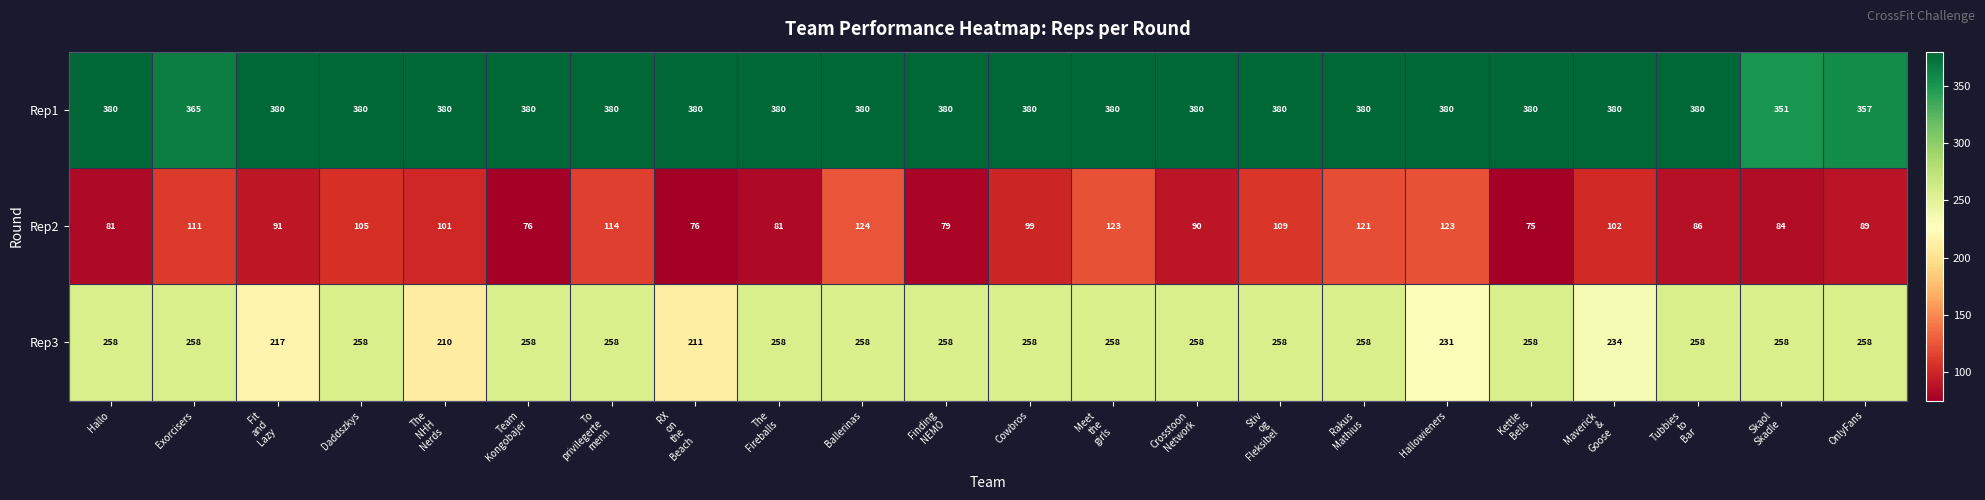

List the series in order of their overall mean, highest first.

Rep1, Rep3, Rep2